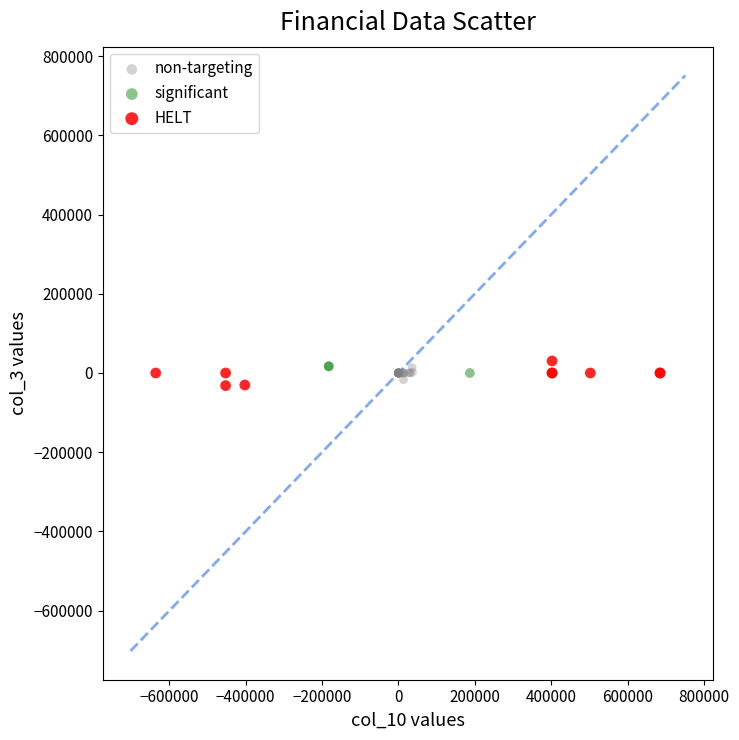

Which series has the largest Y range (max minus min)?

HELT